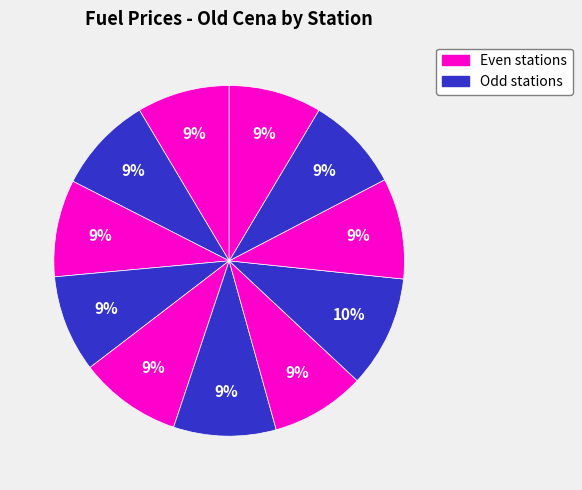

Count the number of slices in the pie.

11